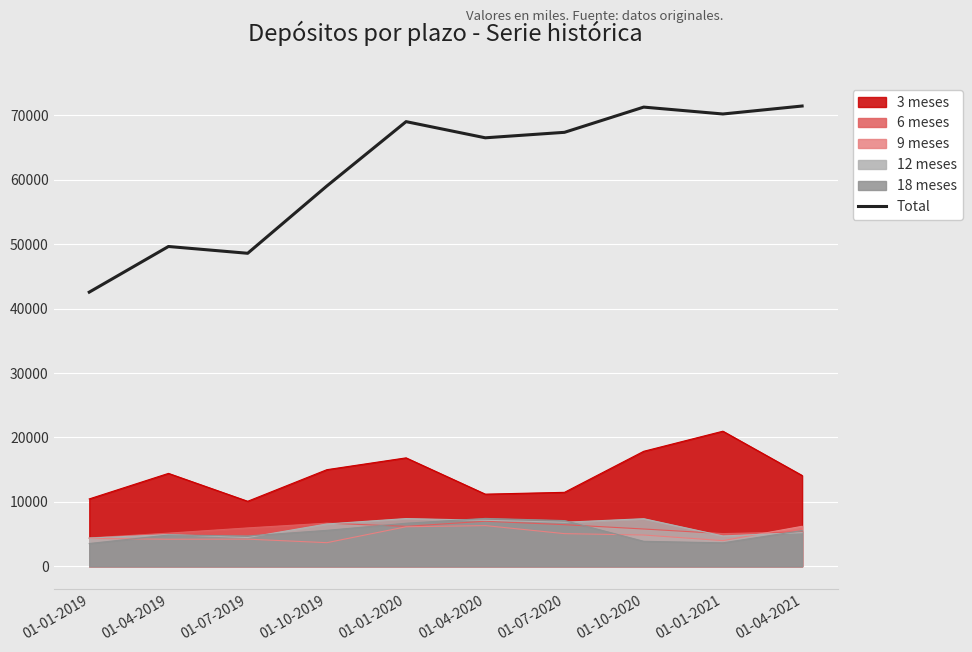

Rank the categories by value from highest to lowest.

01-04-2021, 01-10-2020, 01-01-2021, 01-01-2020, 01-07-2020, 01-04-2020, 01-10-2019, 01-04-2019, 01-07-2019, 01-01-2019